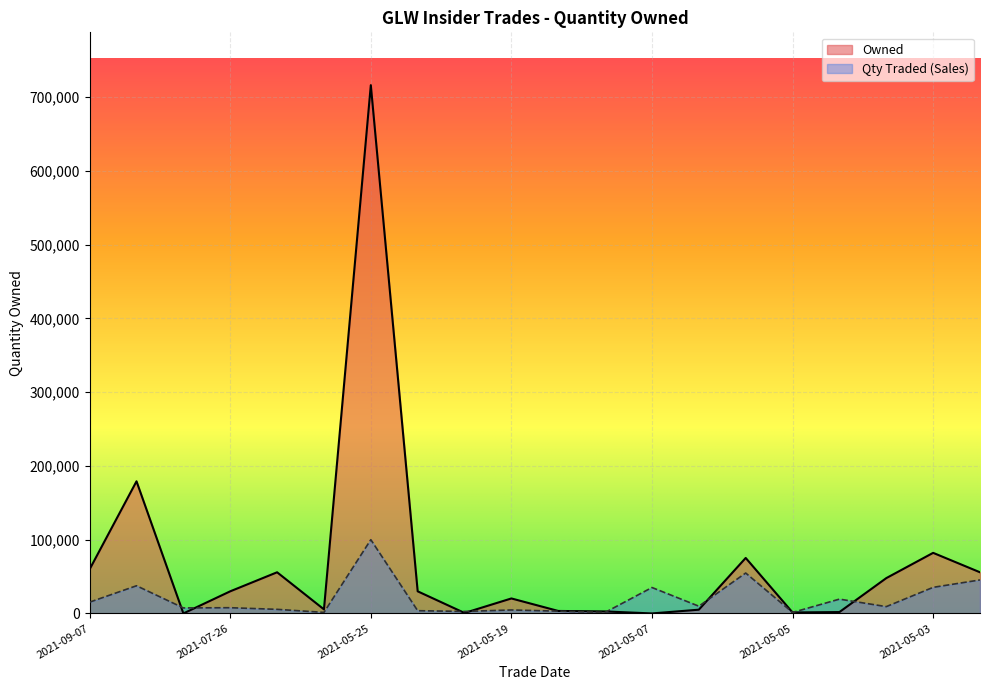

What is the change in value from 2021-09-07 to 2021-05-07?

+19866